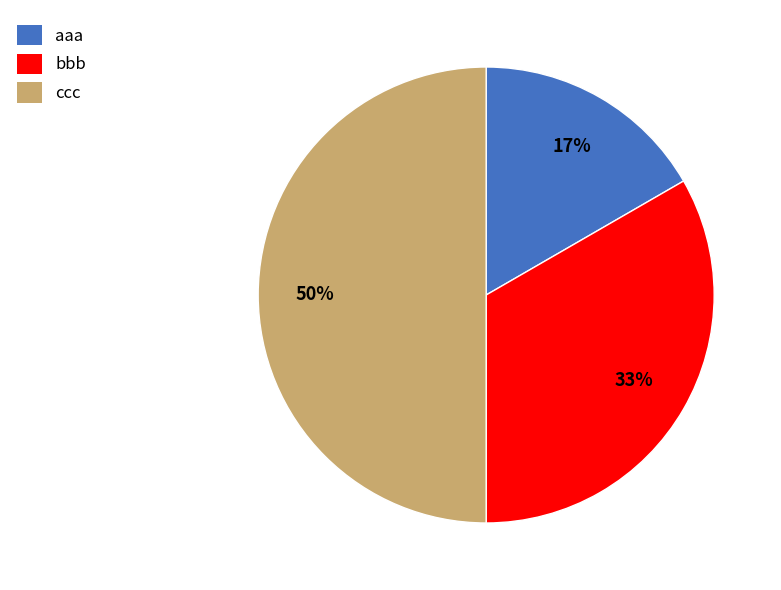

Combined, do aaa and ccc account for over 50%?

Yes